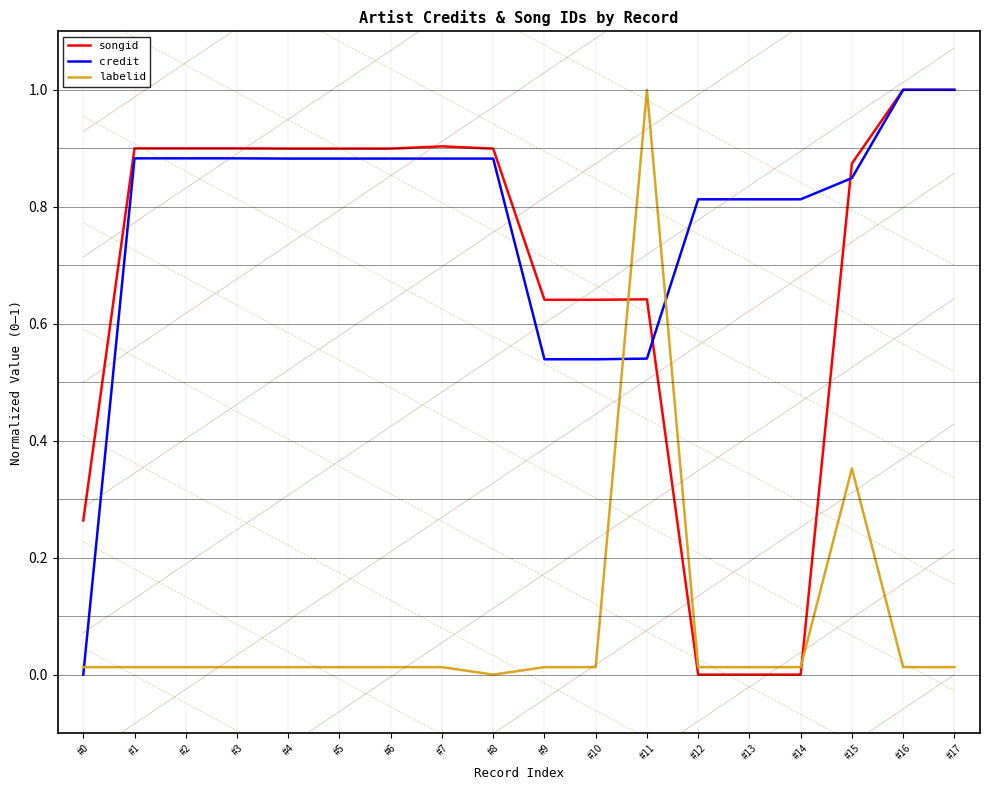

True or false: songid has a value of 0.9 at #6.

True